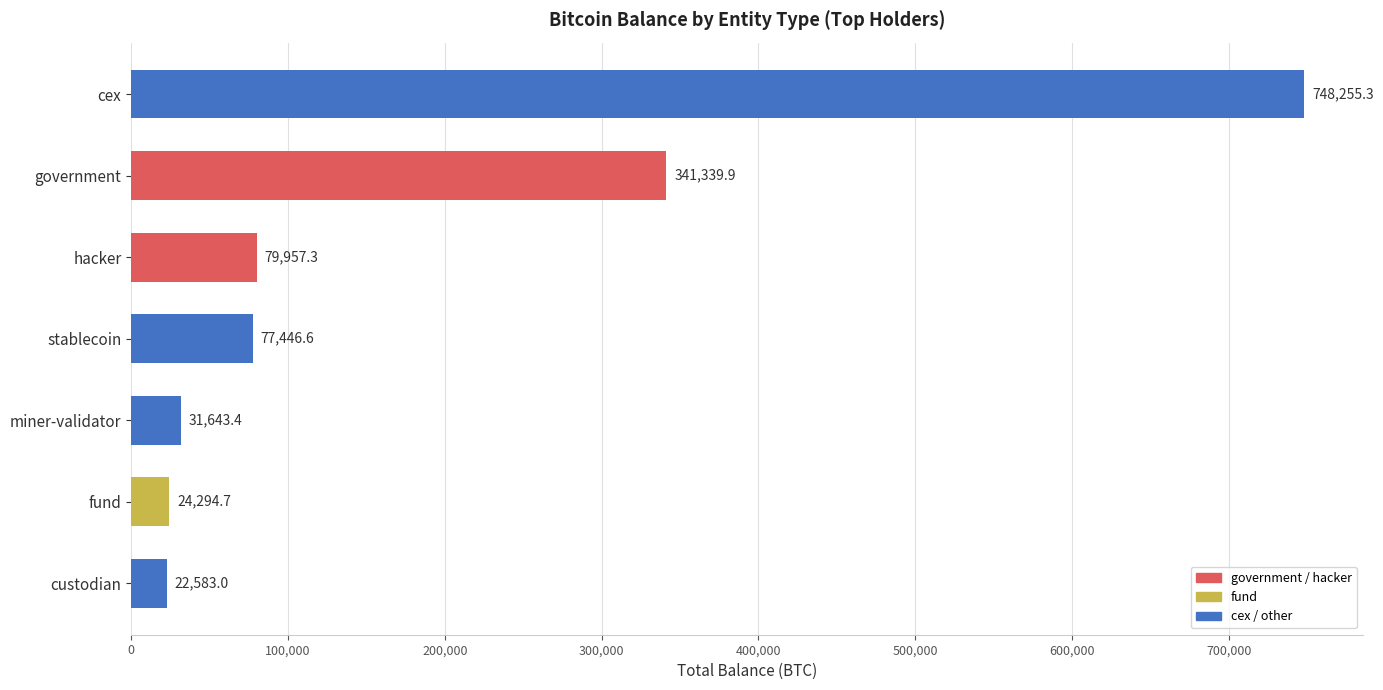

Reading top to bottom, extract all data points from this chart.

748255.3	341339.9	79957.3	77446.6	31643.4	24294.7	22583.0